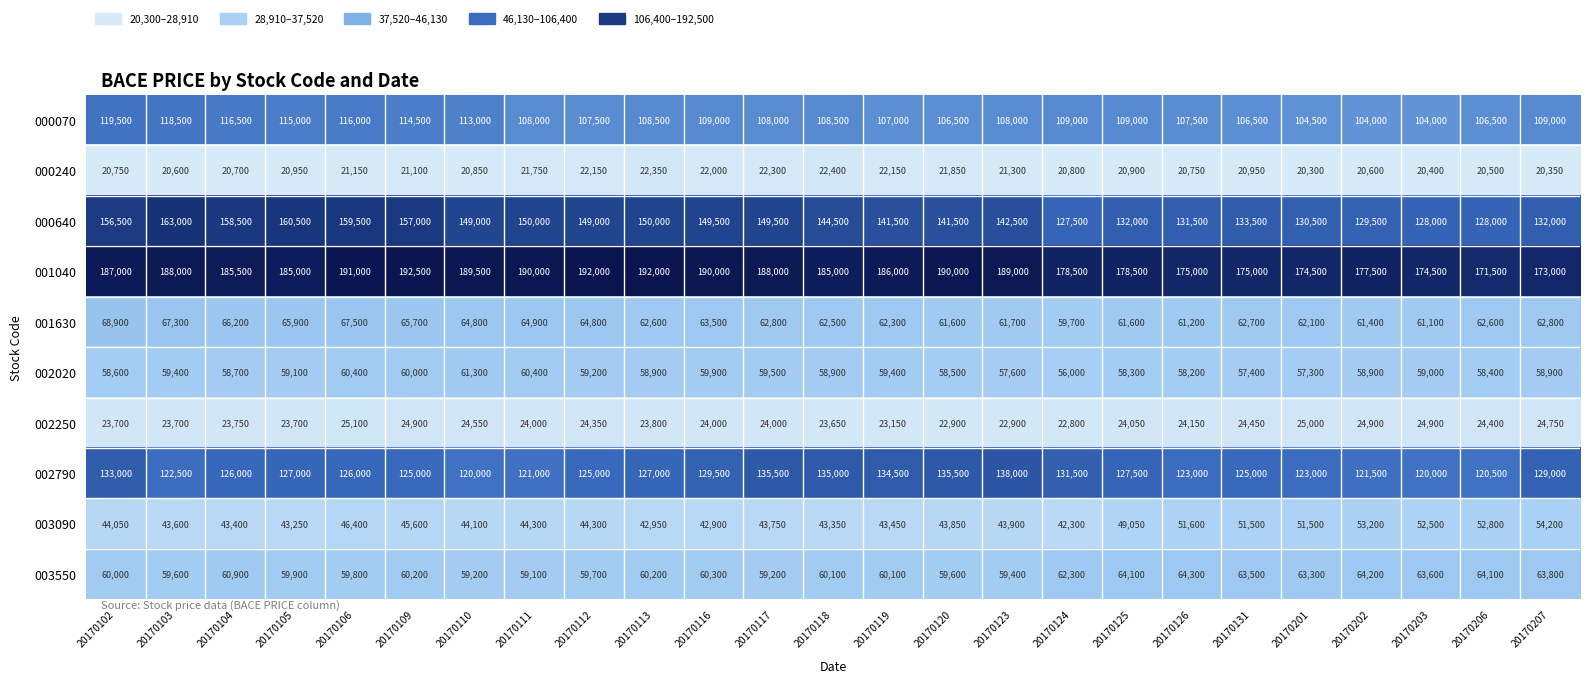

List the series in order of their peak value, highest first.

001040, 000640, 002790, 000070, 001630, 003550, 002020, 003090, 002250, 000240